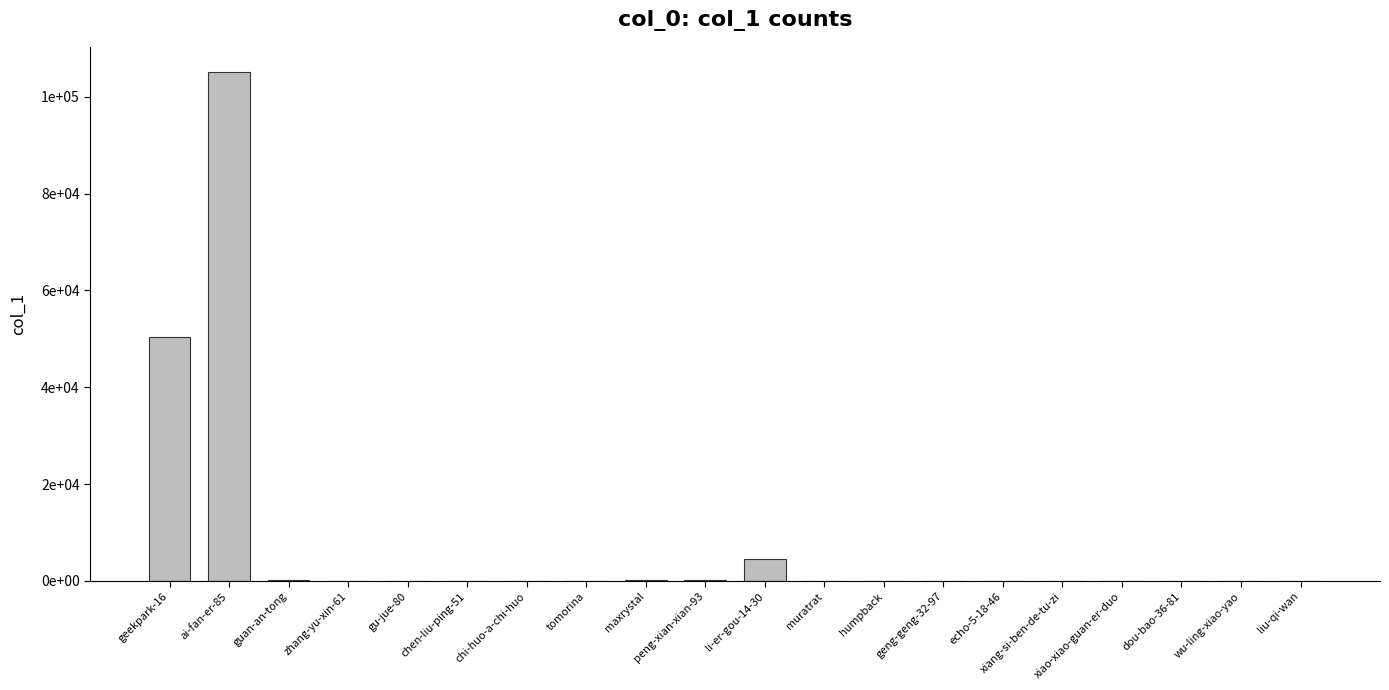

Between dou-bao-36-81 and chi-huo-a-chi-huo, which is larger?

chi-huo-a-chi-huo